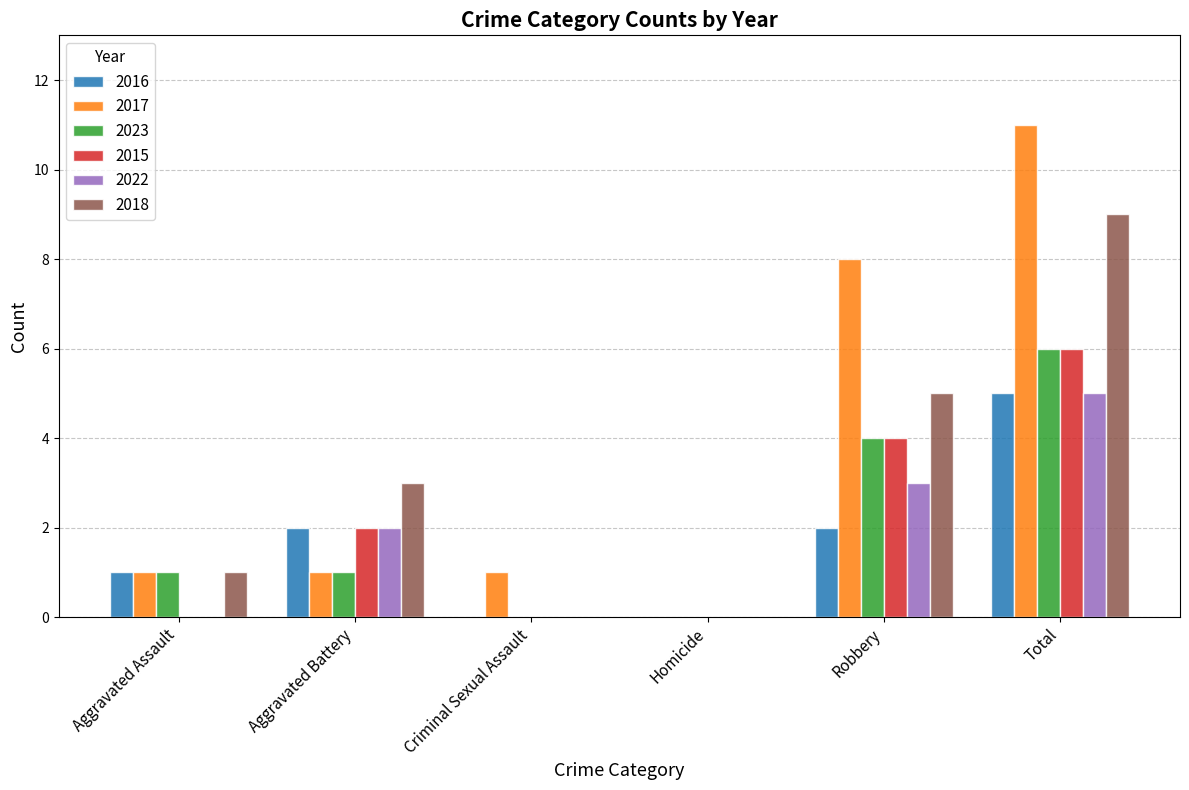

The value of 2017 at Aggravated Battery is 1. True or false?

True